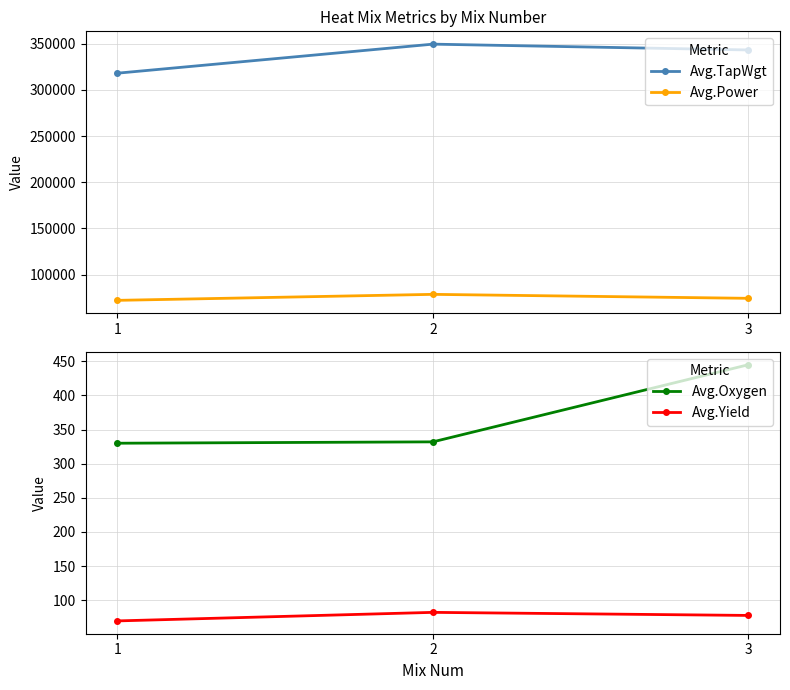

Which series has the largest total across all categories?

Avg.TapWgt